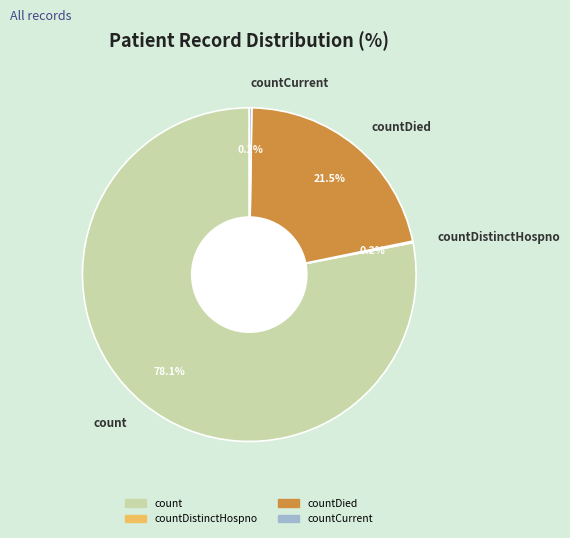

What percentage is the count slice, to the nearest percent?

78%